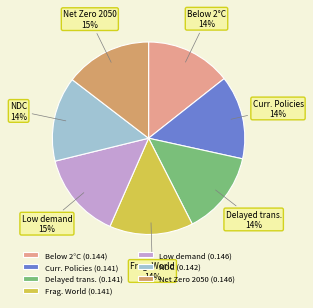

Is there any slice that represents more than half of the pie?

No